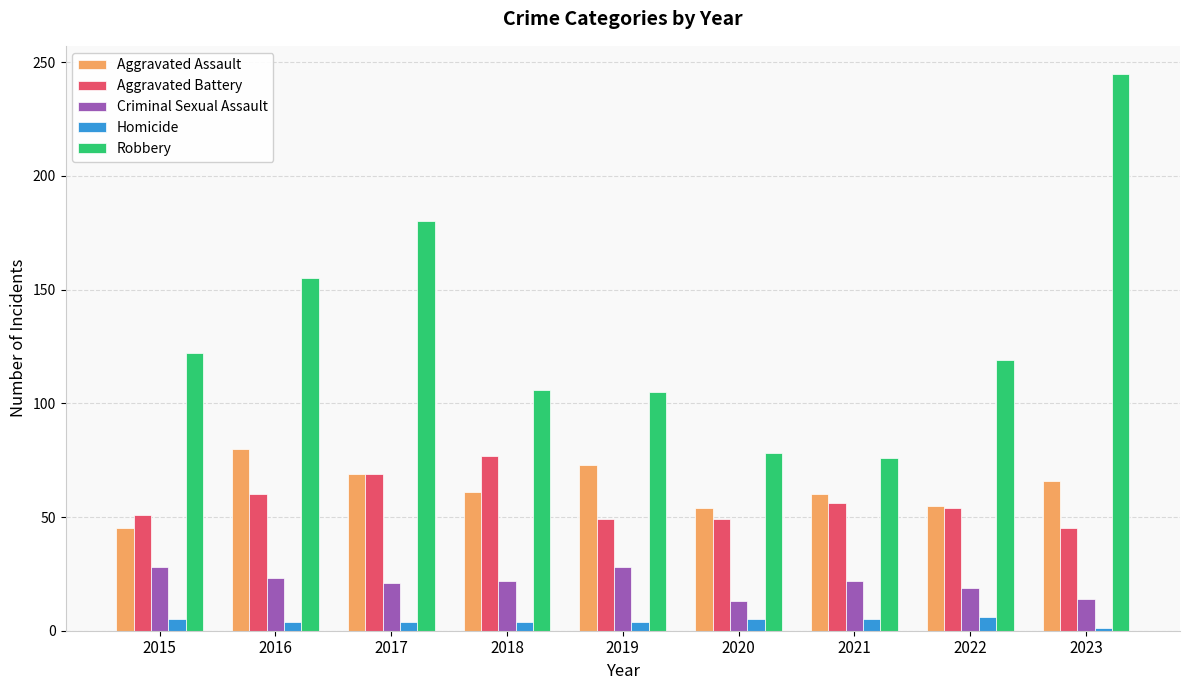

Which series has the largest range (max minus min)?

Robbery